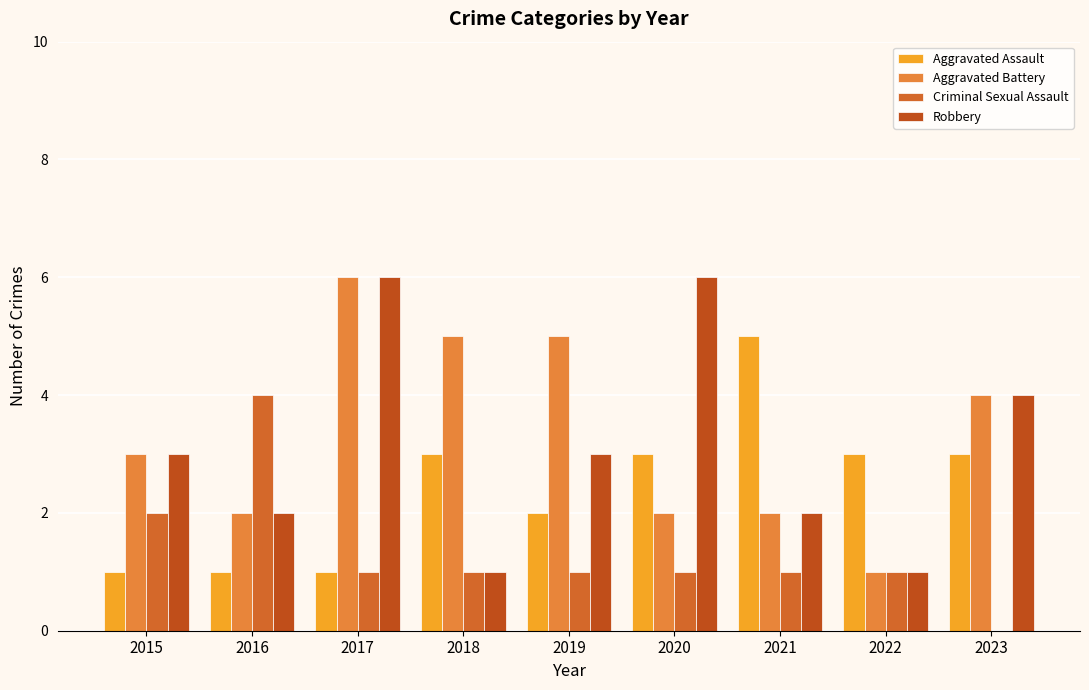

Reading left to right, list all the values displayed in this chart.

Aggravated Assault: 2015=1	2016=1	2017=1	2018=3	2019=2	2020=3	2021=5	2022=3	2023=3
Aggravated Battery: 2015=3	2016=2	2017=6	2018=5	2019=5	2020=2	2021=2	2022=1	2023=4
Criminal Sexual Assault: 2015=2	2016=4	2017=1	2018=1	2019=1	2020=1	2021=1	2022=1	2023=0
Robbery: 2015=3	2016=2	2017=6	2018=1	2019=3	2020=6	2021=2	2022=1	2023=4